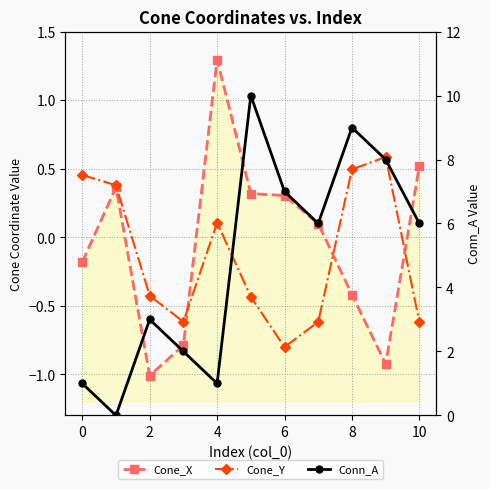

Which series has the largest range (max minus min)?

Conn_A